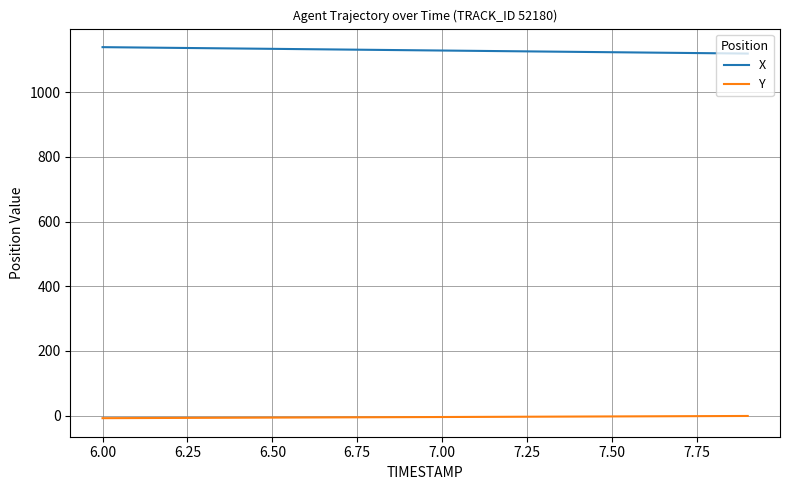

Which series has the largest total across all categories?

X